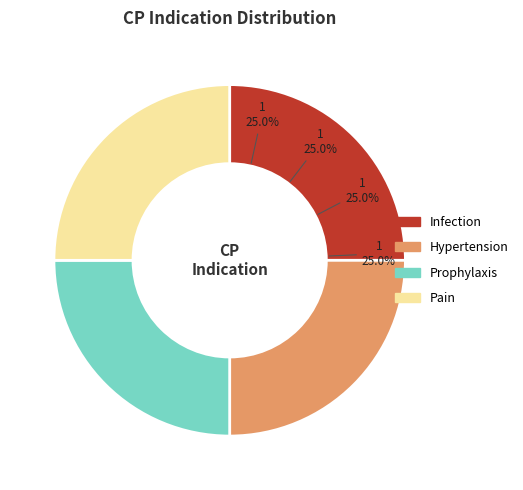

To the nearest percent, what portion does Prophylaxis represent?

25%